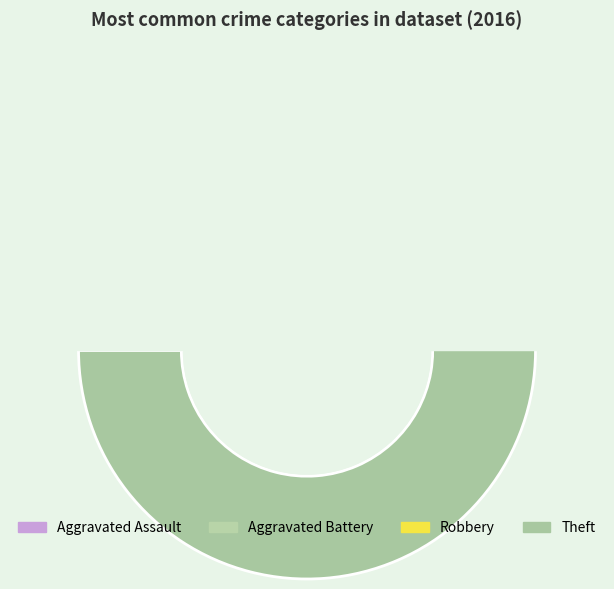

Which category accounts for the majority?

Theft